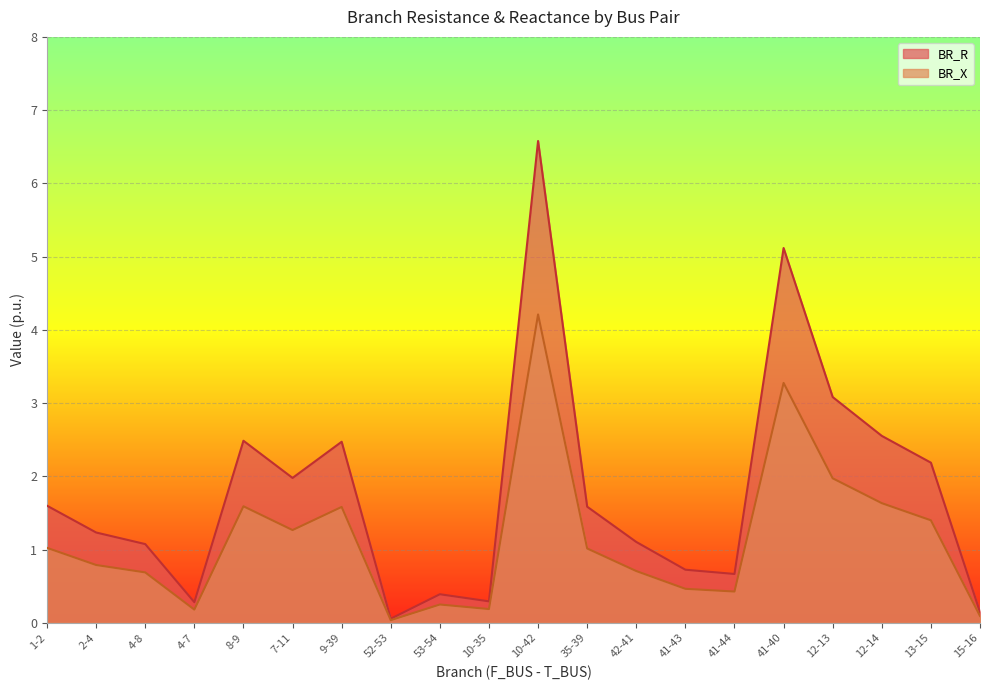

Rank the series by their average value, from highest to lowest.

BR_R, BR_X